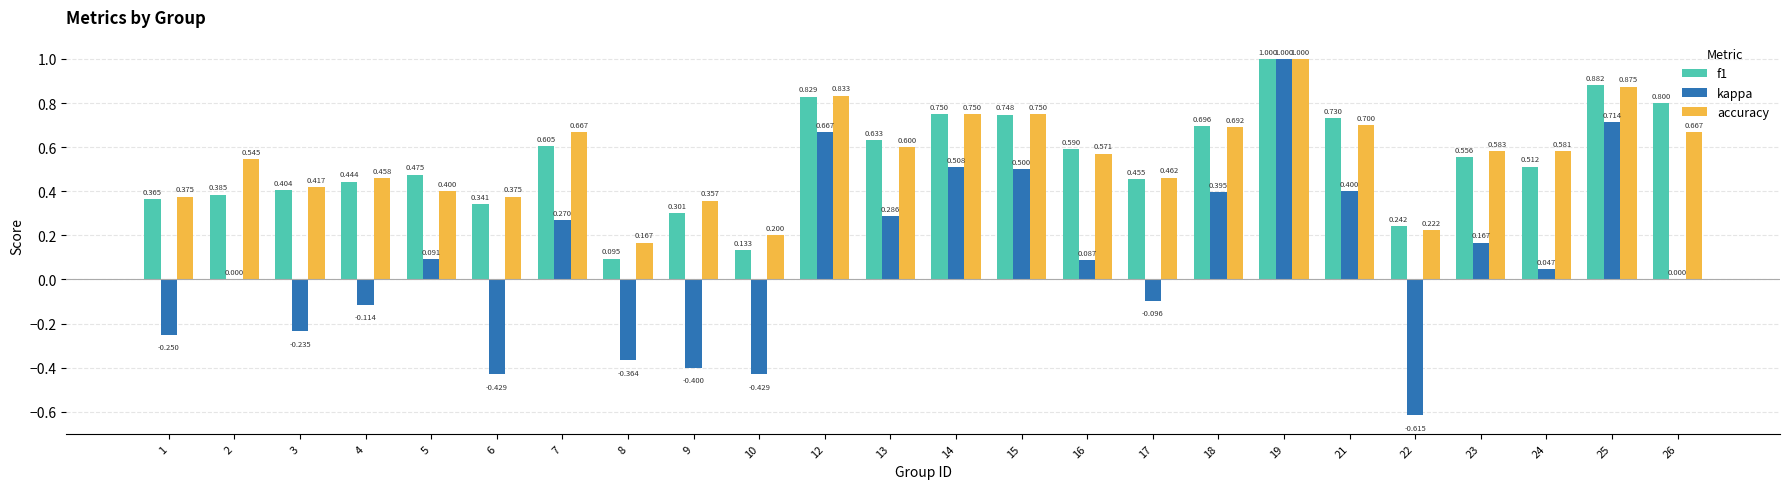

Is the value of f1 at 7 greater than the value of accuracy at 21?

No